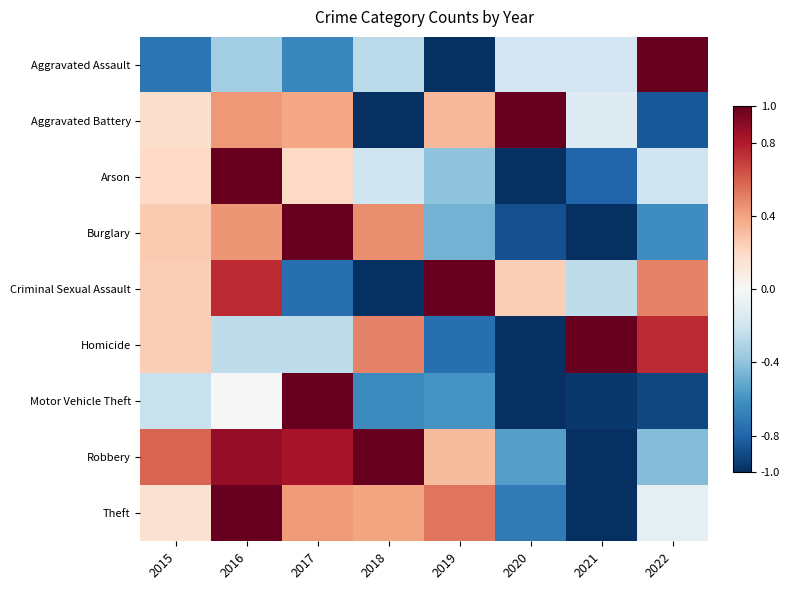

List the series in order of their peak value, highest first.

Theft, Burglary, Motor Vehicle Theft, Robbery, Aggravated Assault, Aggravated Battery, Arson, Criminal Sexual Assault, Homicide